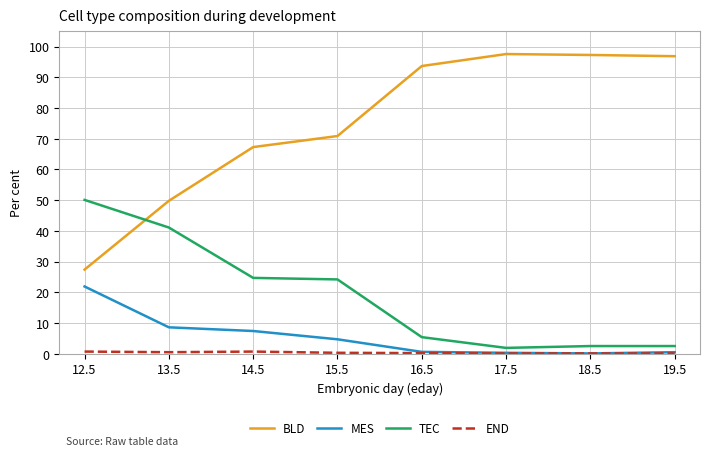

True or false: BLD has a value of 45.8 at 12.5.

False